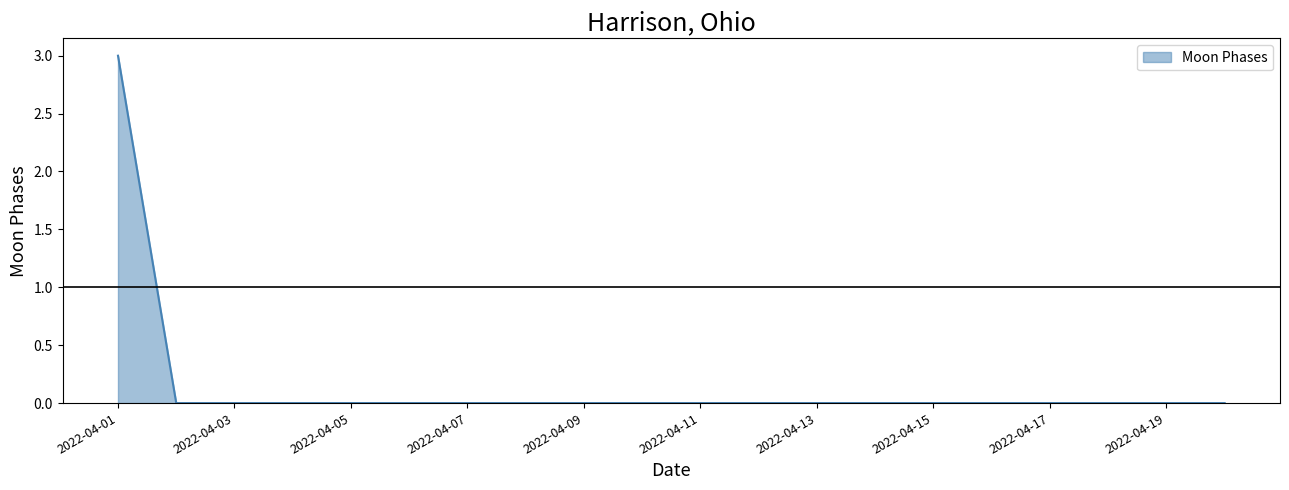

How many distinct data groups are displayed?

1